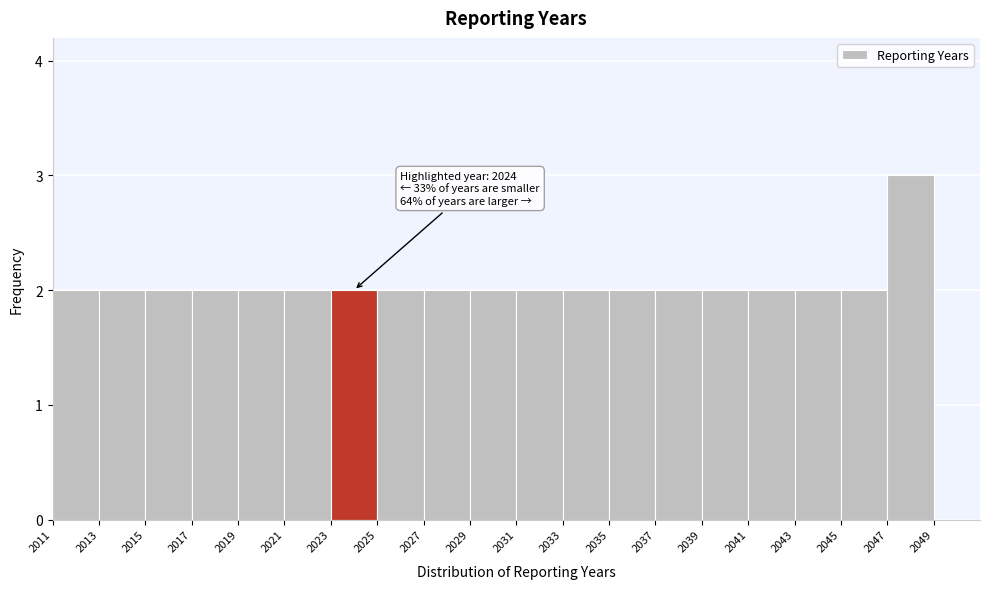

Over which range of the x-axis is the bar tallest?

2047 to 2049